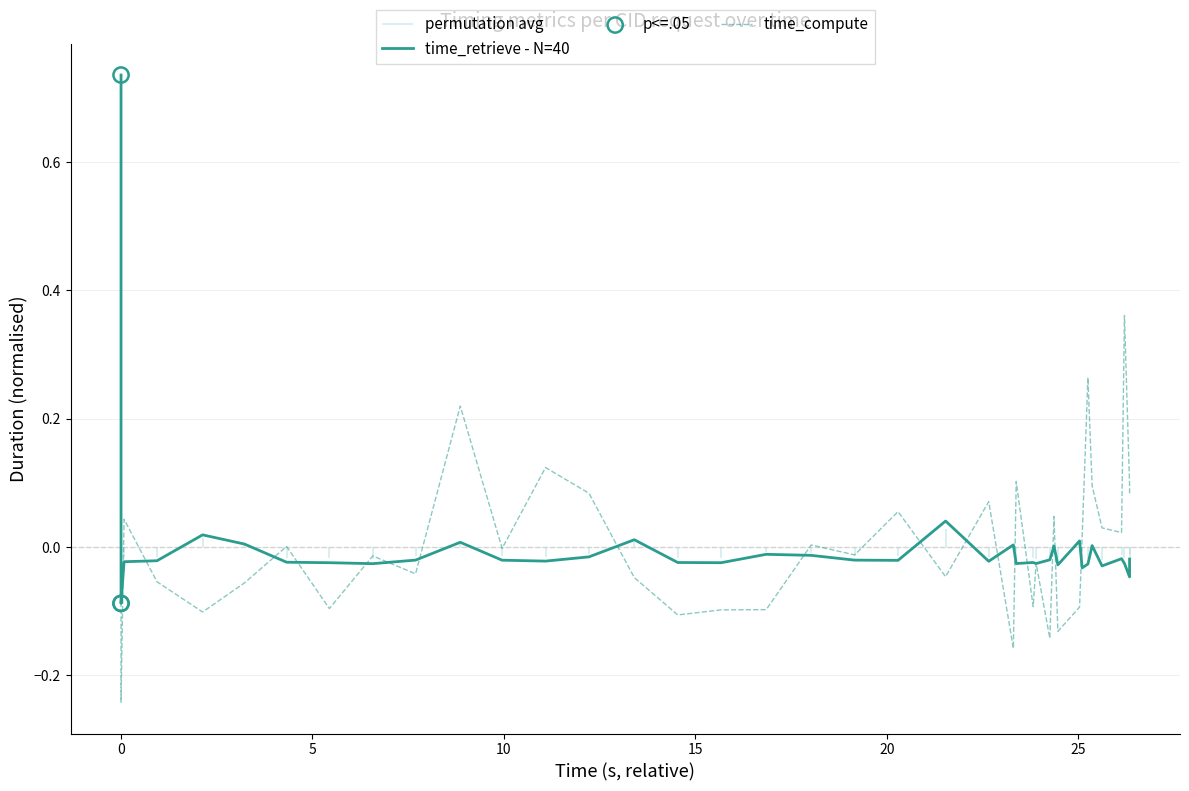

Which series has the largest total across all categories?

time_retrieve